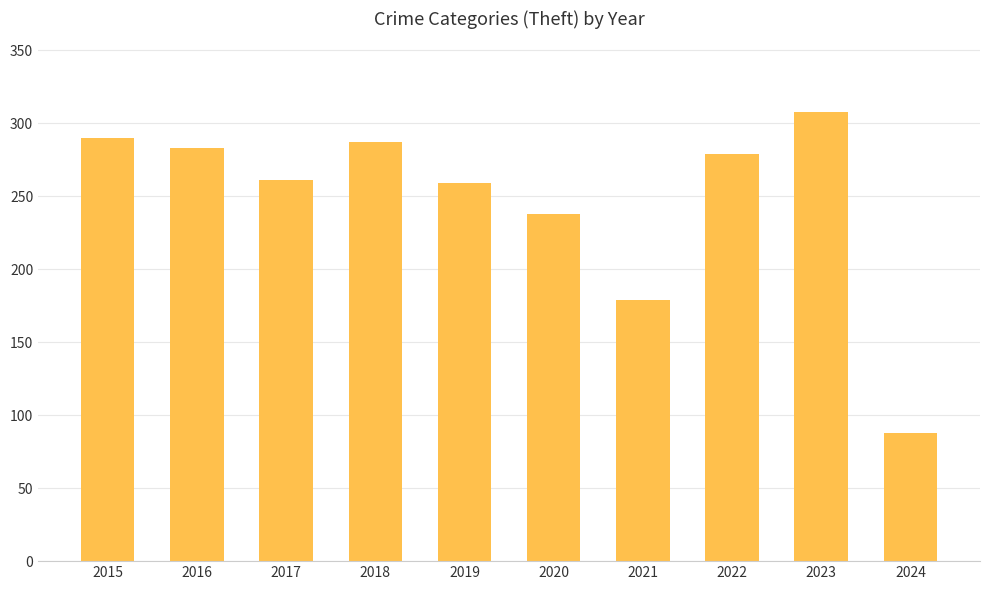

Reading left to right, transcribe all the data shown in this chart.

290	283	261	287	259	238	179	279	308	88